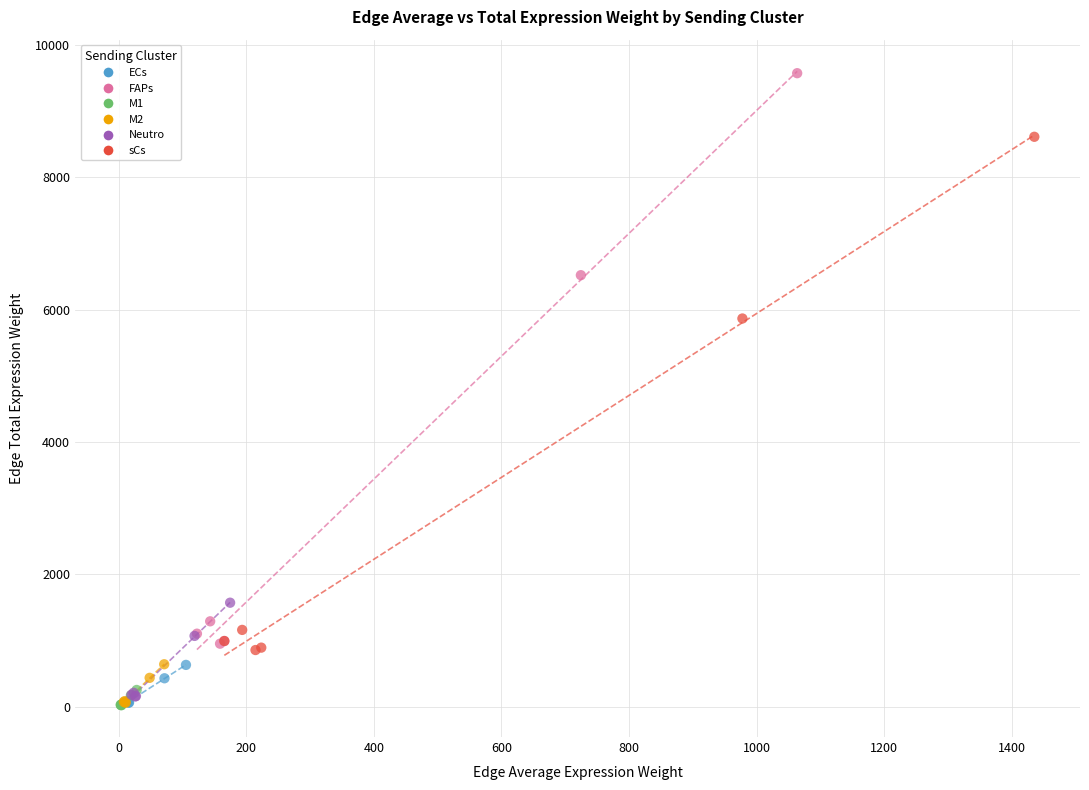

Which series has the largest Y range (max minus min)?

FAPs